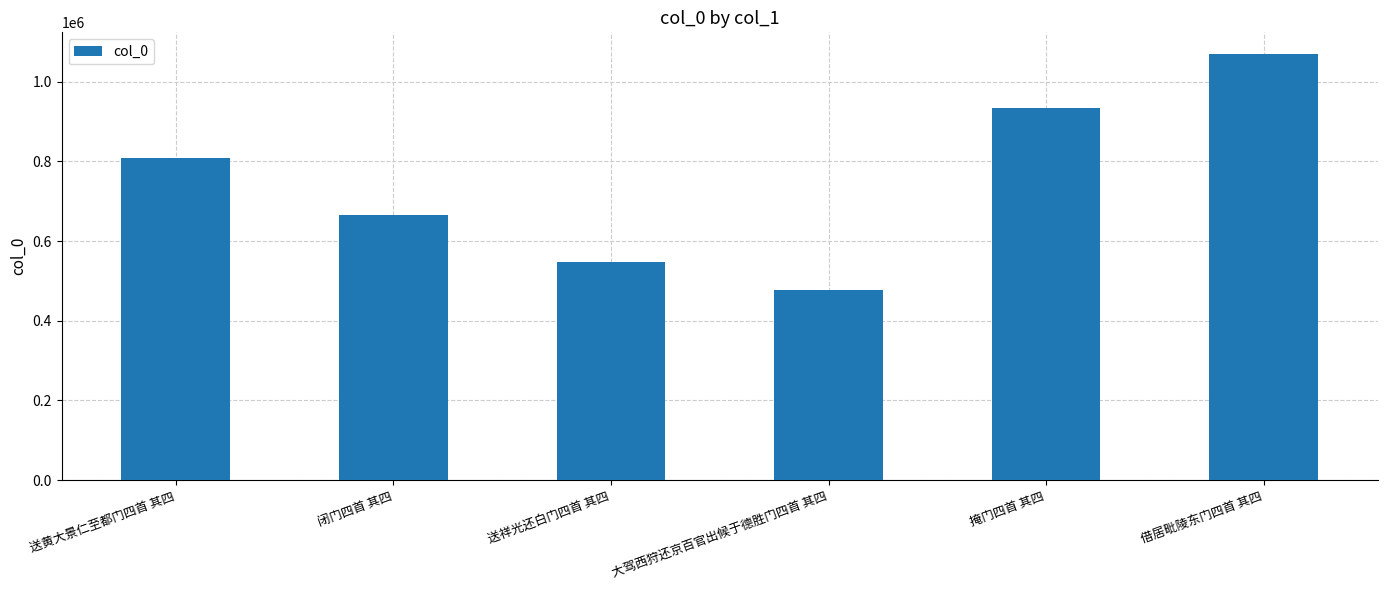

What is the greatest value displayed?

1070051